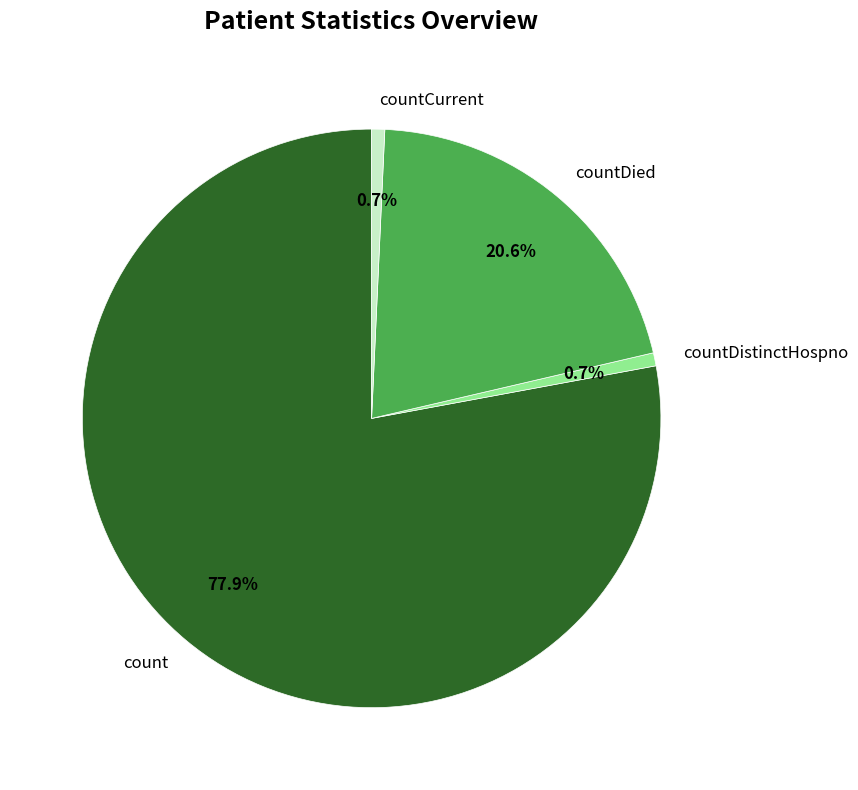

To the nearest percent, what percentage of the pie is count?

78%